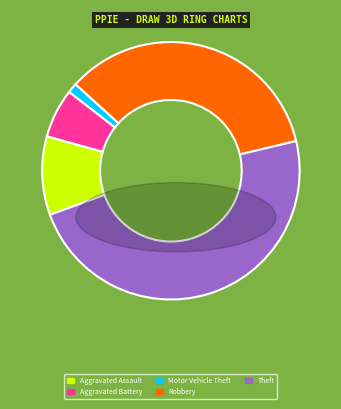

Do Motor Vehicle Theft and Theft together represent more than half of the pie?

No